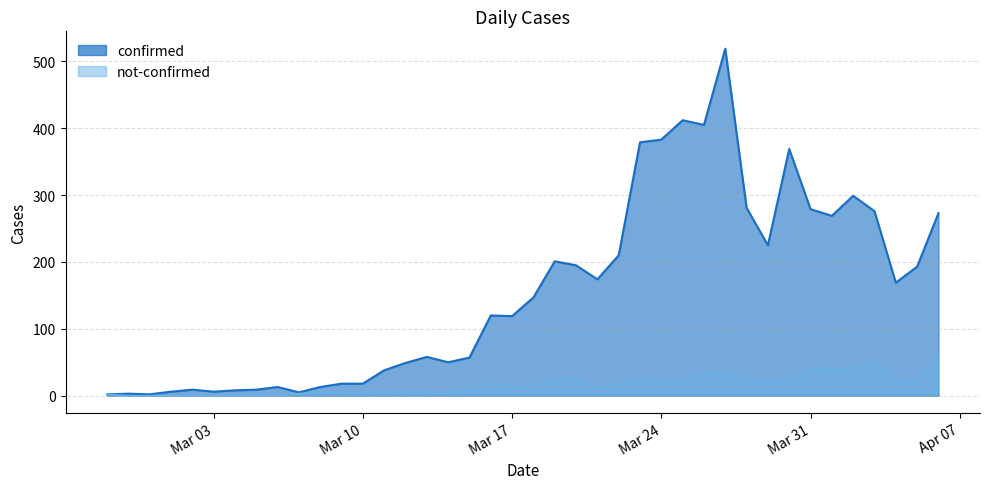

Is the value of confirmed at 2020-03-05 greater than the value of not-confirmed at 2020-02-27?

Yes